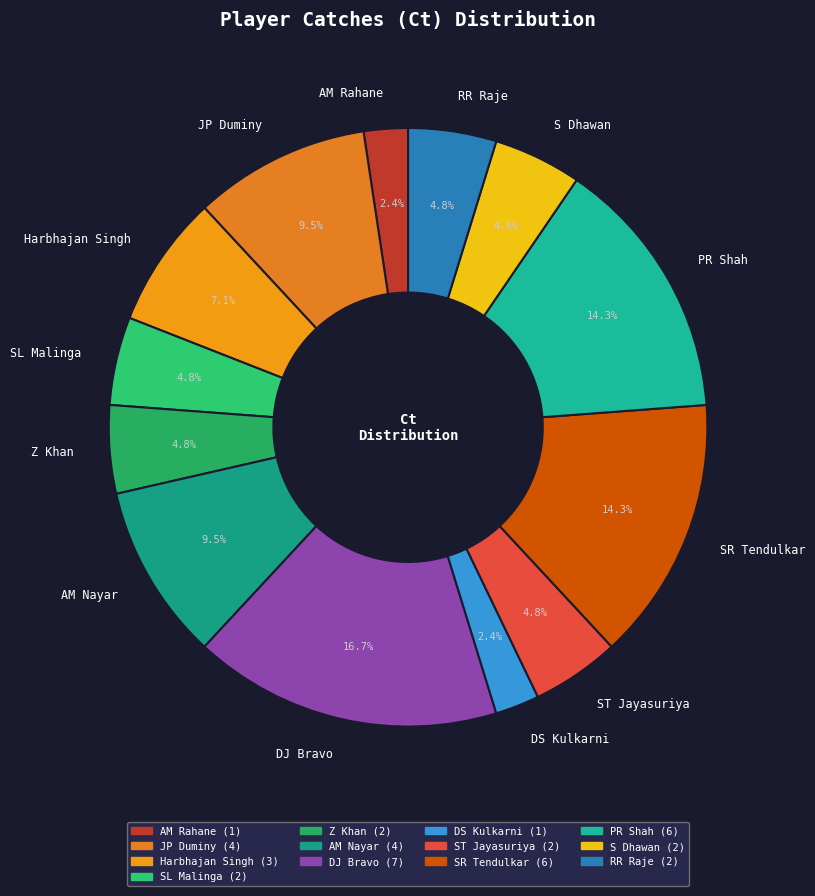

To the nearest percent, what is the average slice percentage?

8%